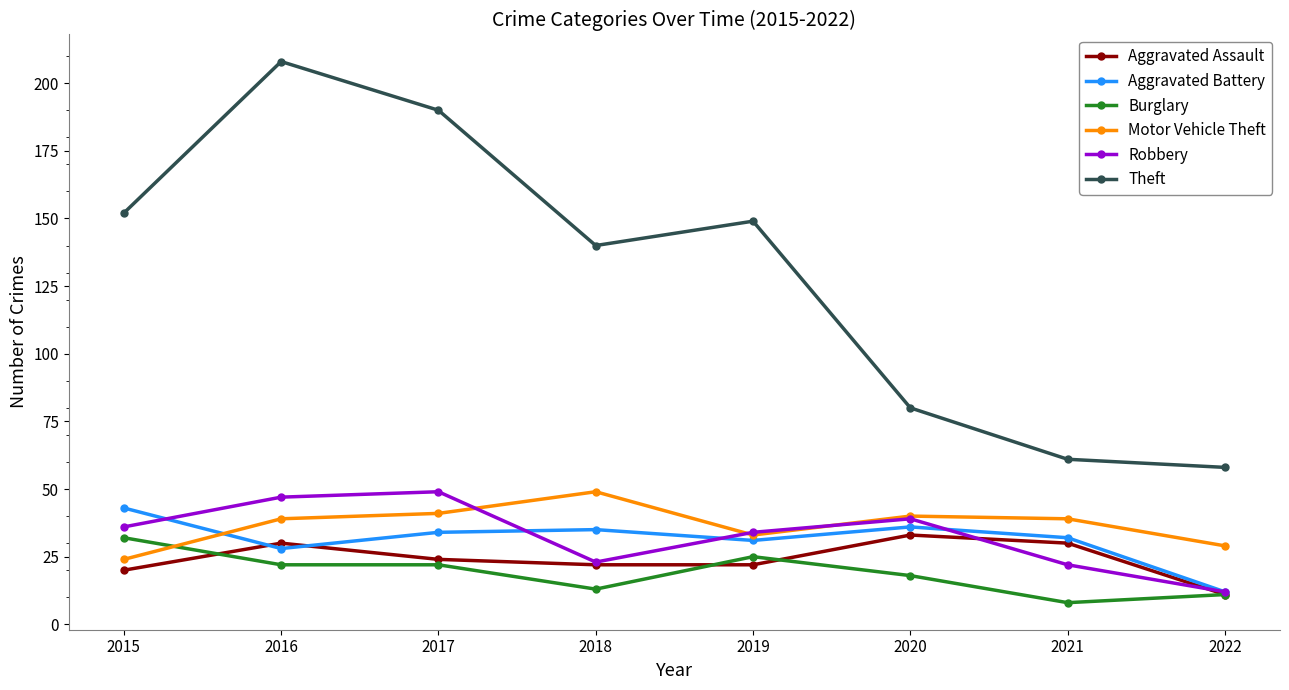

What is the sum of the Motor Vehicle Theft values at 2016 and 2022?

68